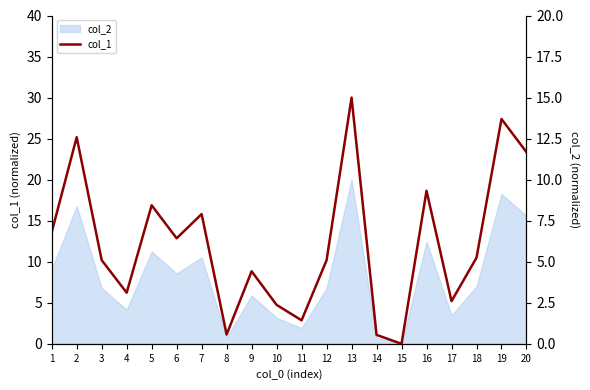

Is it true that the value at 3 is 13.3?

False